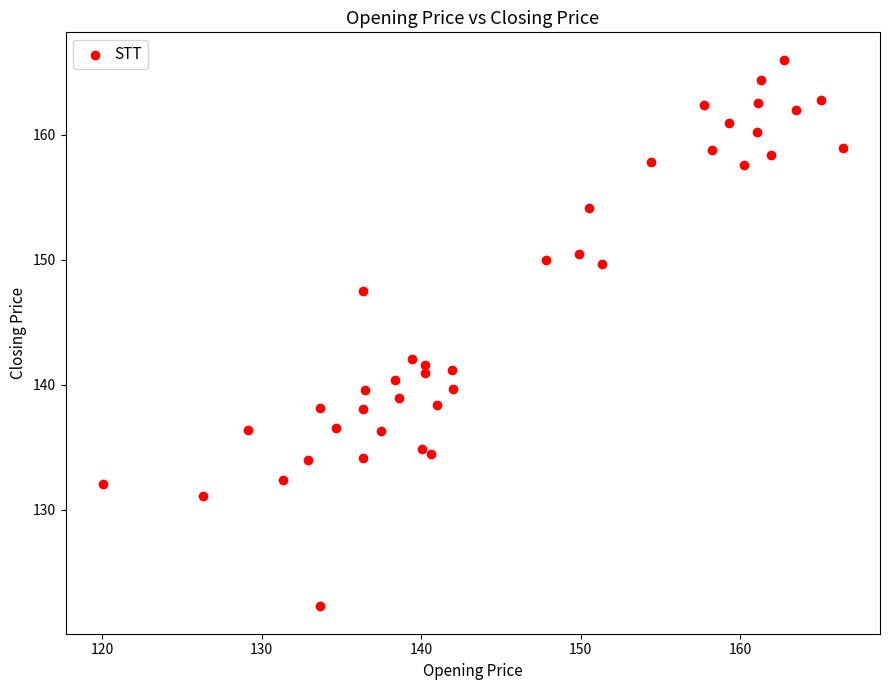

What is the range of X values (max minus min)?

46.4